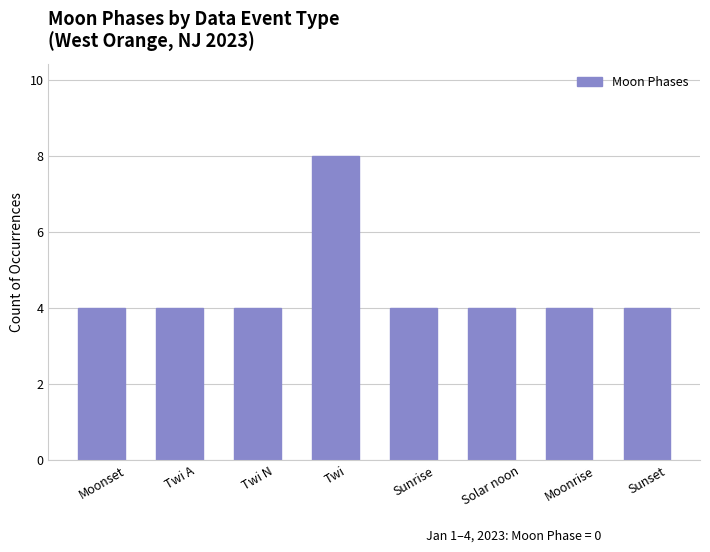

The value at Twi A is 1. True or false?

False